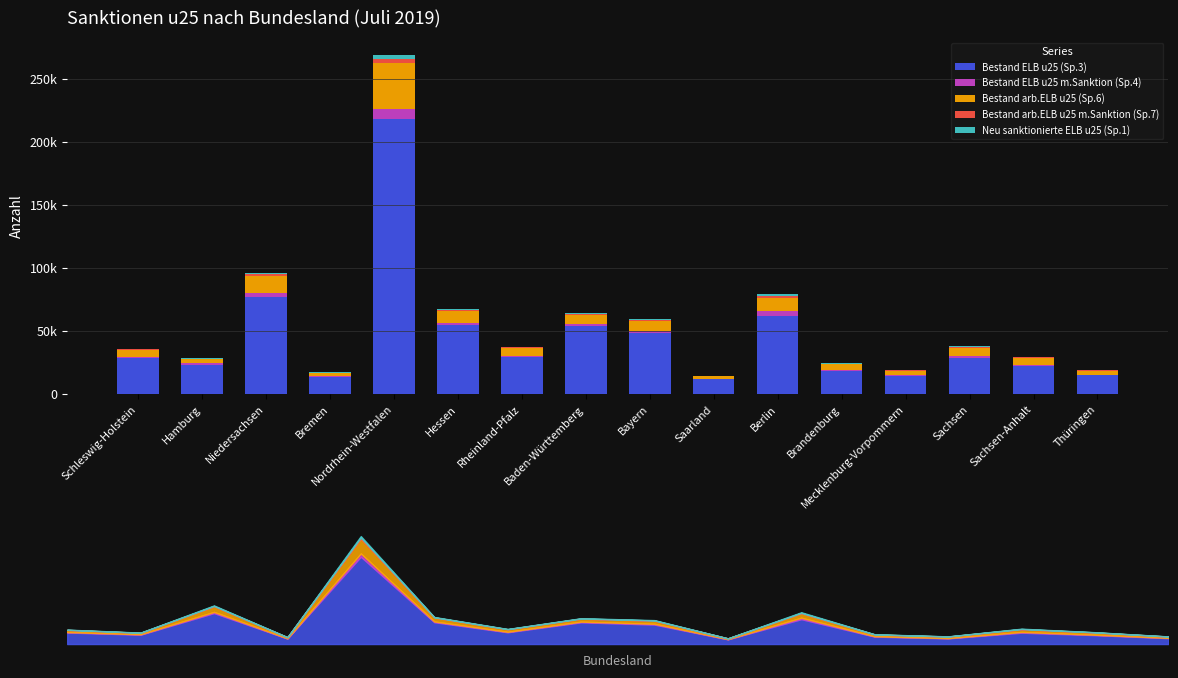

Rank the series by their maximum value, from lowest to highest.

Bestand arb.ELB u25 m.Sanktion (Sp.7), Neu sanktionierte ELB u25 (Sp.1), Bestand ELB u25 m.Sanktion (Sp.4), Bestand arb.ELB u25 (Sp.6), Bestand ELB u25 (Sp.3)